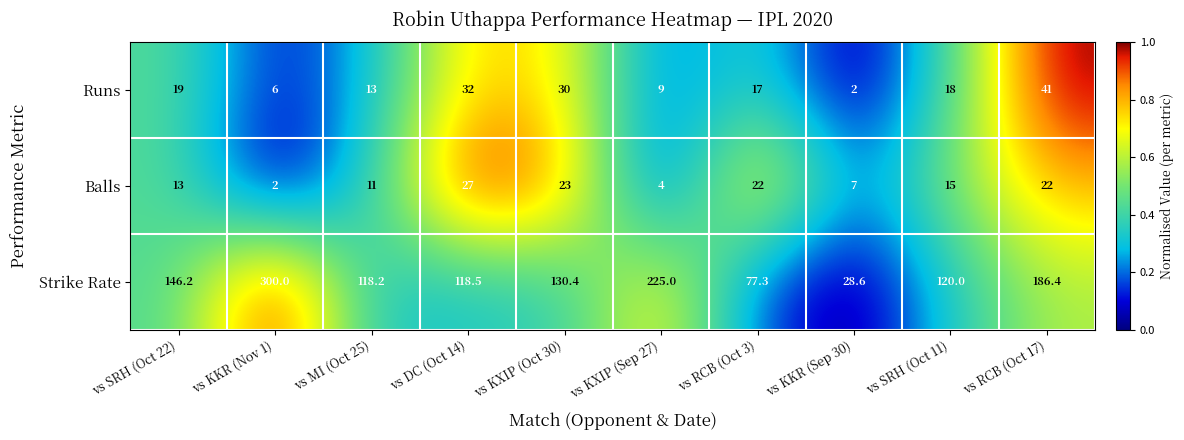

Which series has the largest total across all categories?

Strike Rate